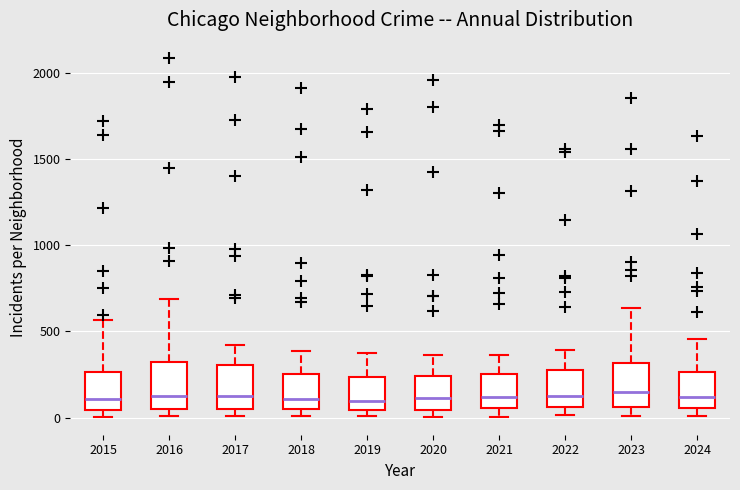

Where is the upper edge of the box at x = 2024 on the y-axis? The values are not printed on the chart, so give them approximately, as read against the axis.

250